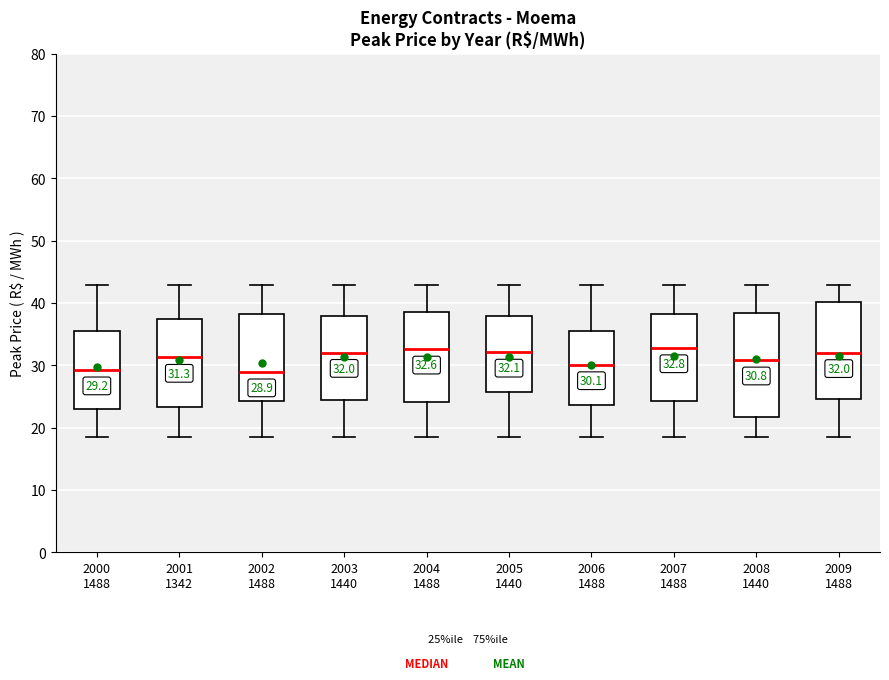

Which box is the tallest, from its lower edge to its upper edge?

2008 1440